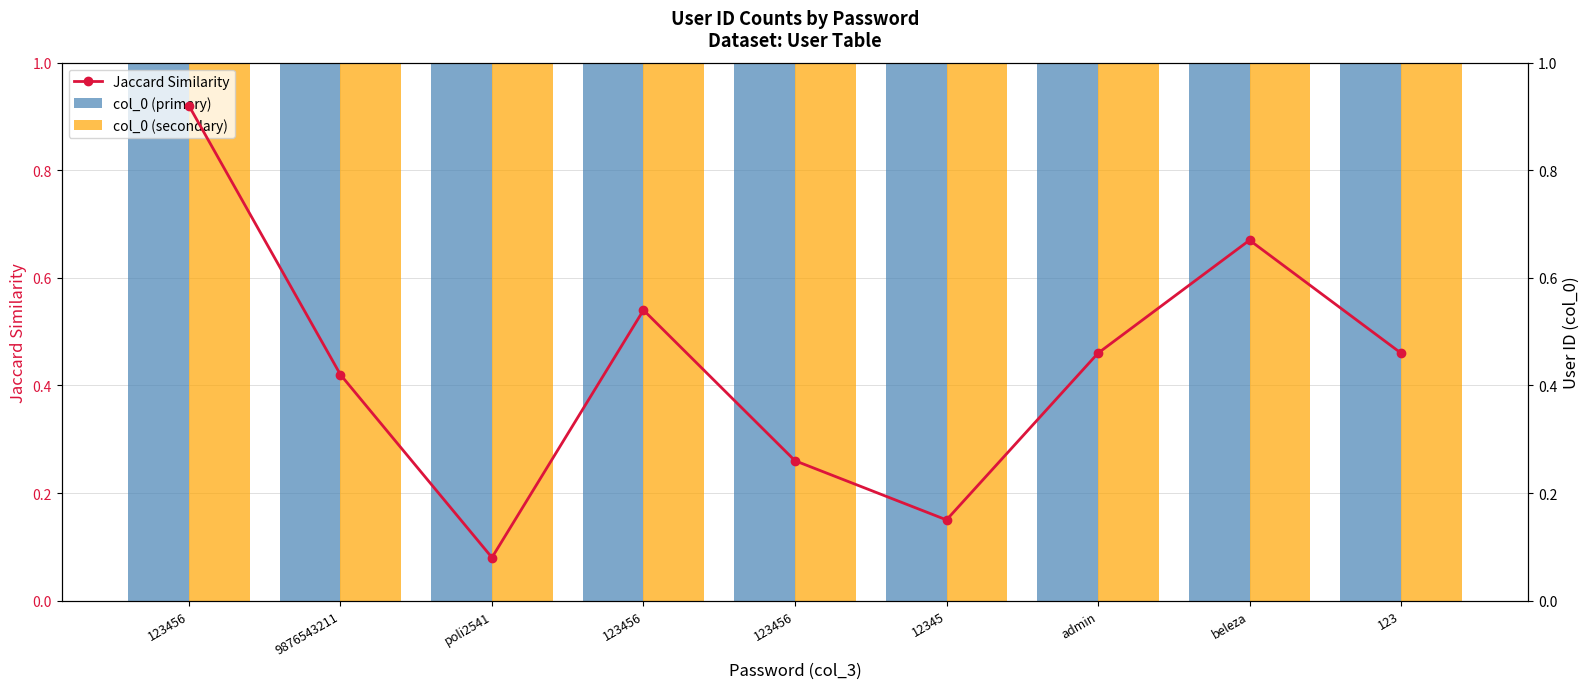

How many series are shown in this chart?

3